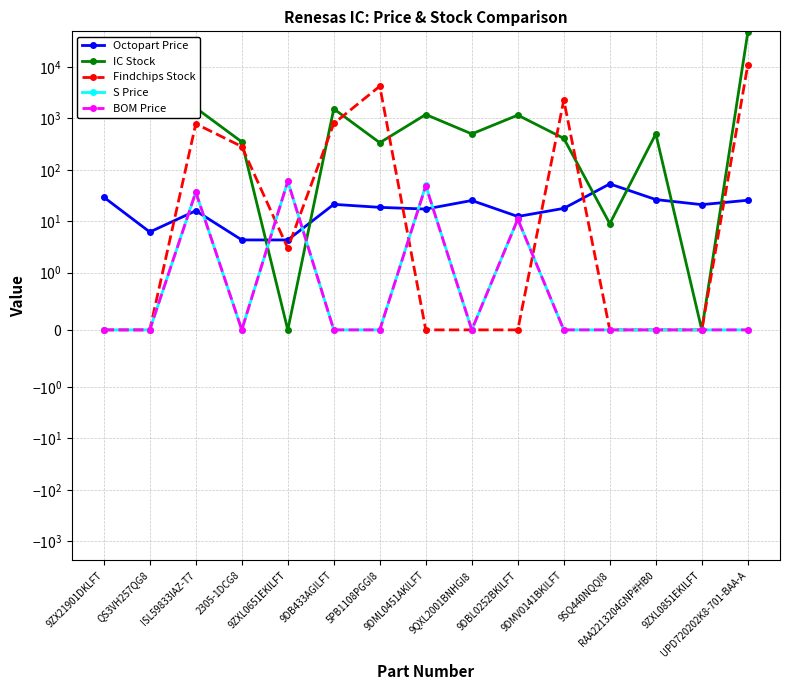

After their last crossing, which series has the higher values: BOM Price or IC Stock?

IC Stock